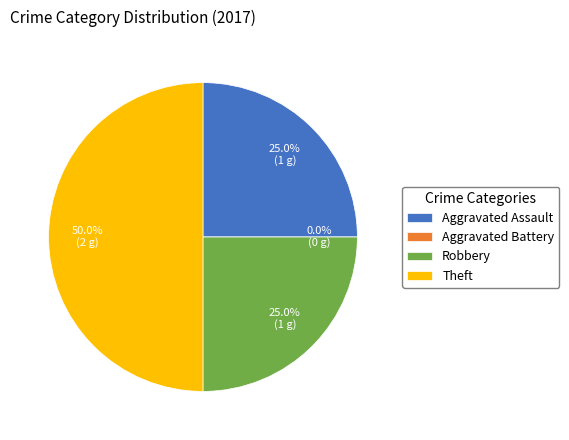

True or false: Theft accounts for 62% of the total.

False